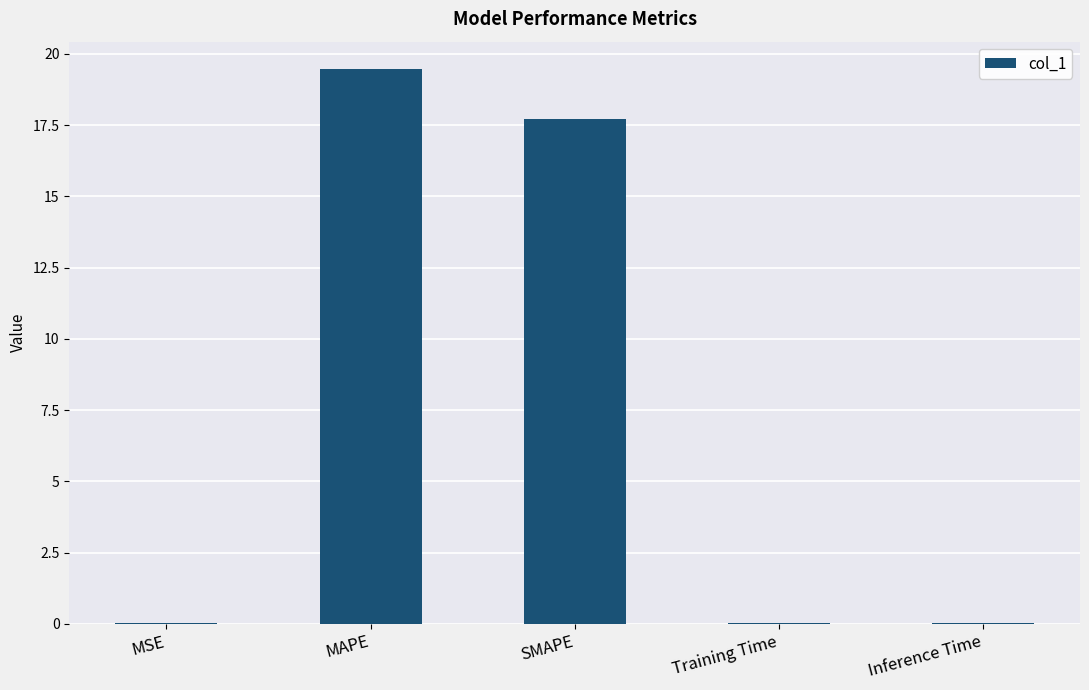

What is the sum of the values at MAPE and SMAPE?

37.2